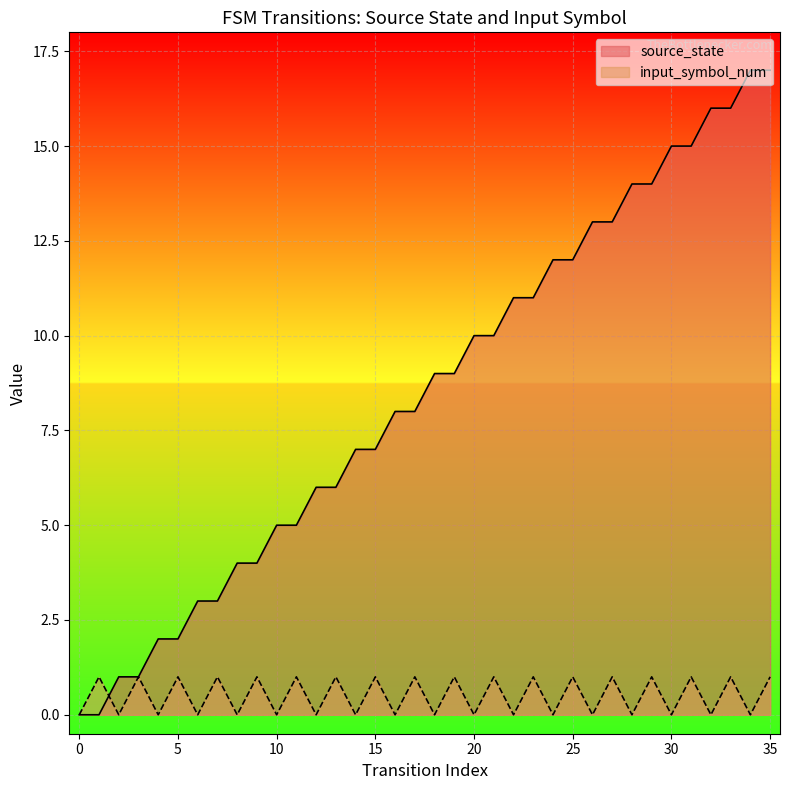

How many lines are shown in the chart?

2